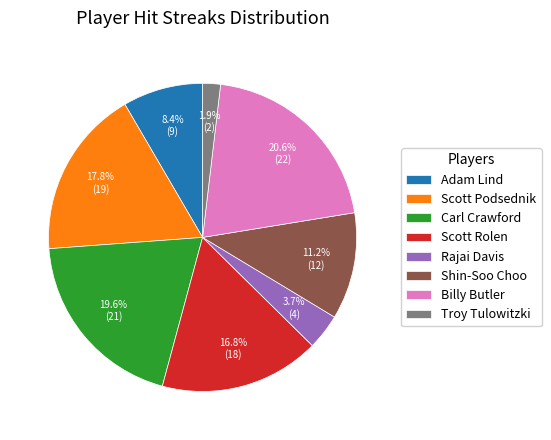

What percentage is the Billy Butler slice, to the nearest percent?

21%